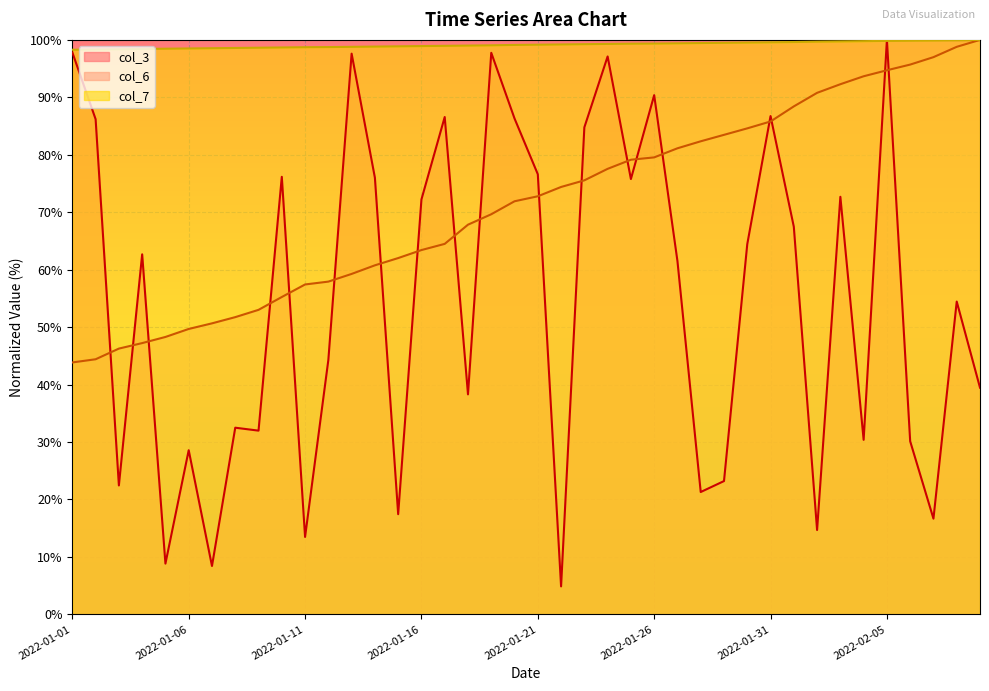

What is the lowest value of the col_7 series?

98.3